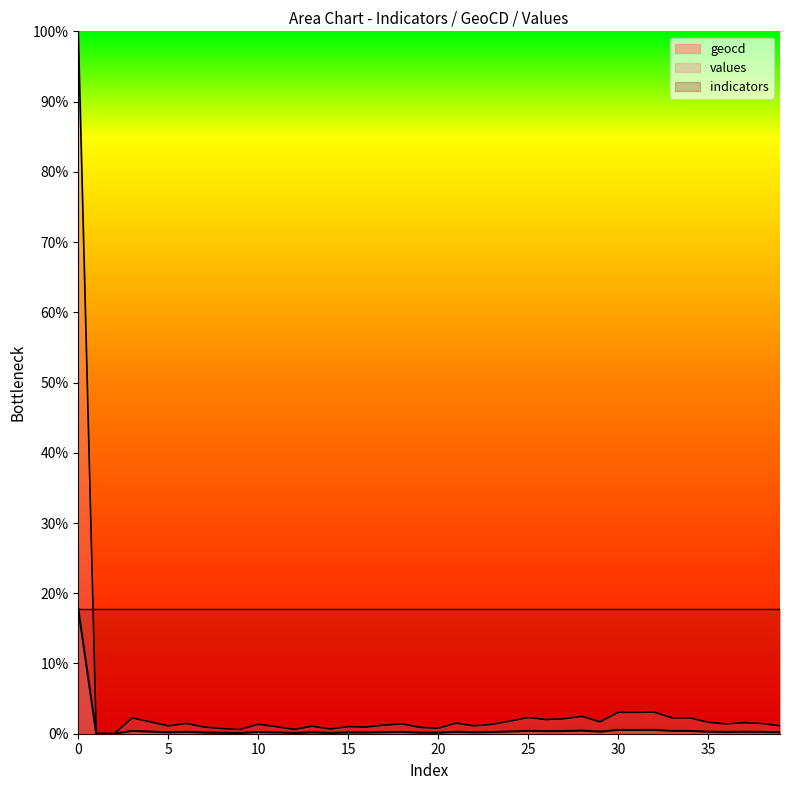

What is the value of the values point at the 5th from the left?

1.7